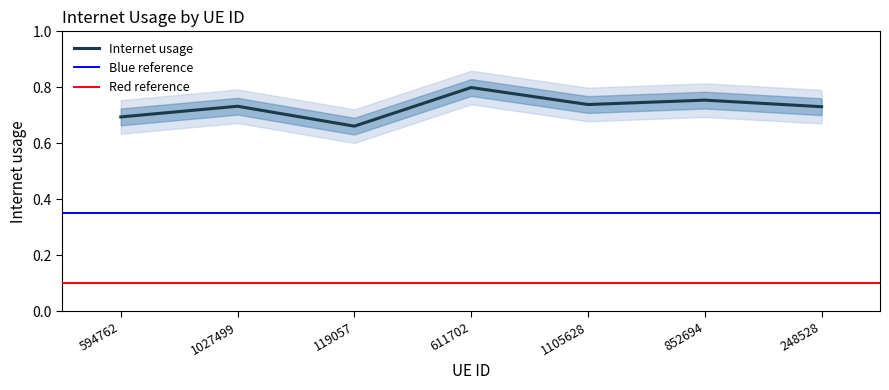

What is the greatest value displayed?

0.8